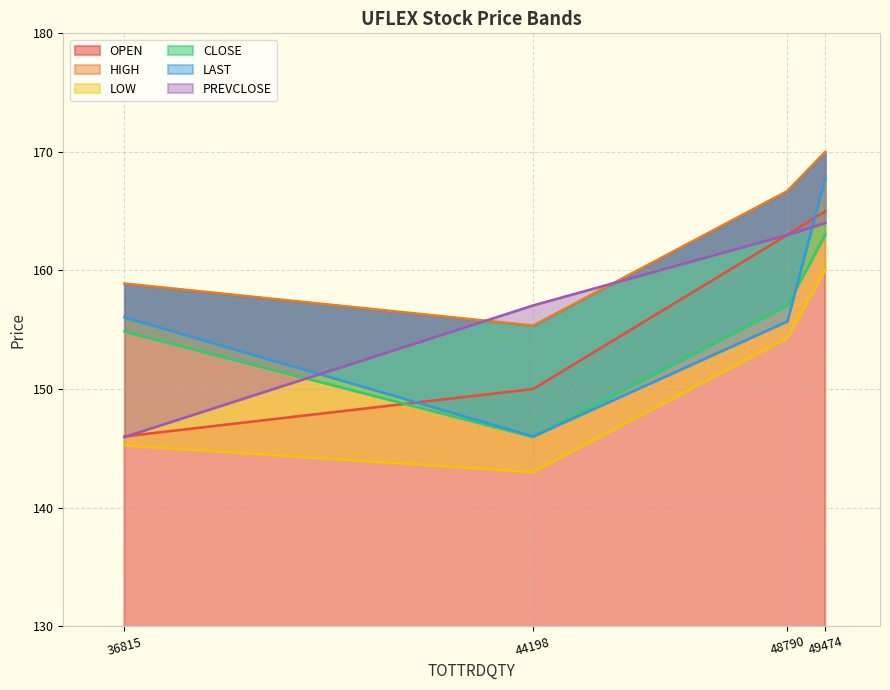

Does the chart display data point markers on the line(s)?

No